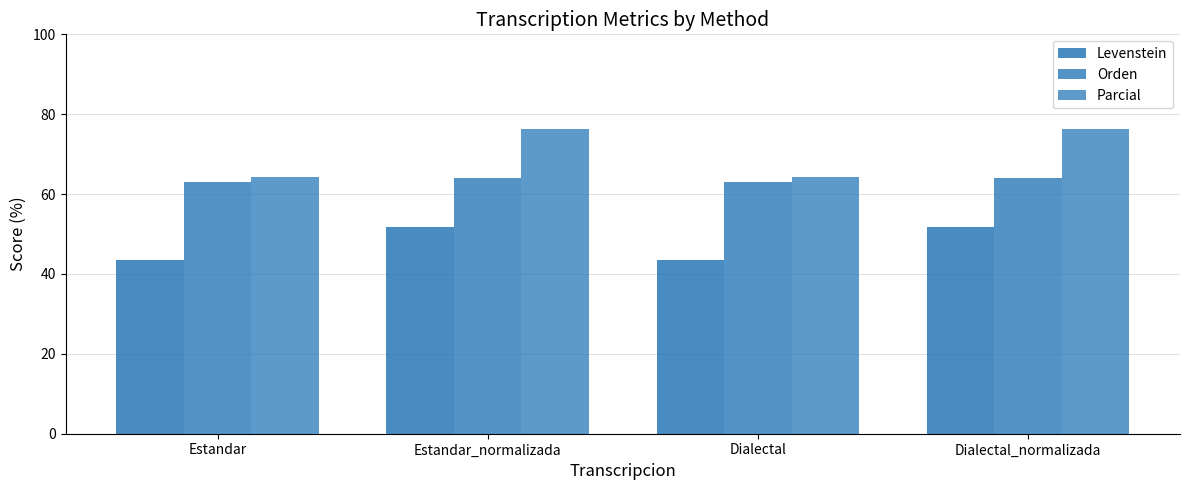

Which has a higher value, Dialectal_normalizada or Estandar?

Dialectal_normalizada